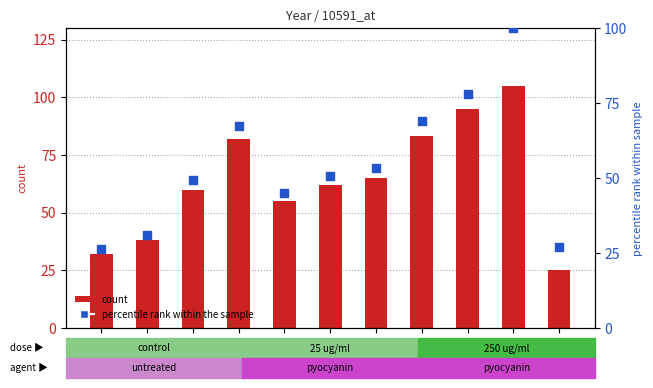

Which series has the largest Y range (max minus min)?

scihub